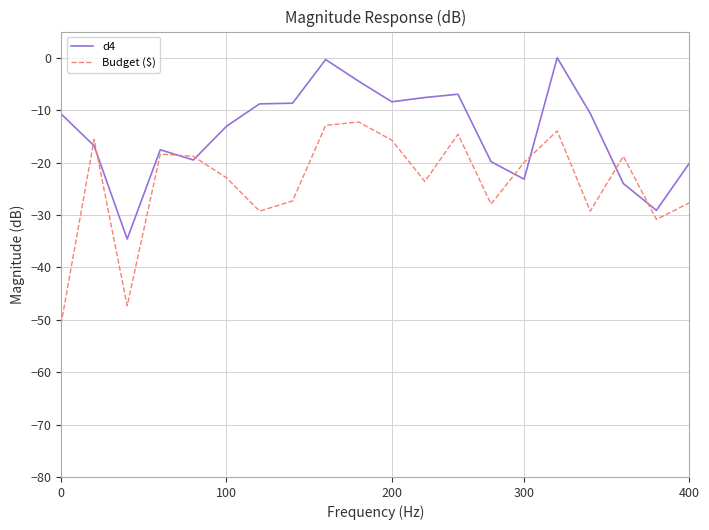

What is the smallest value displayed?

-50.9